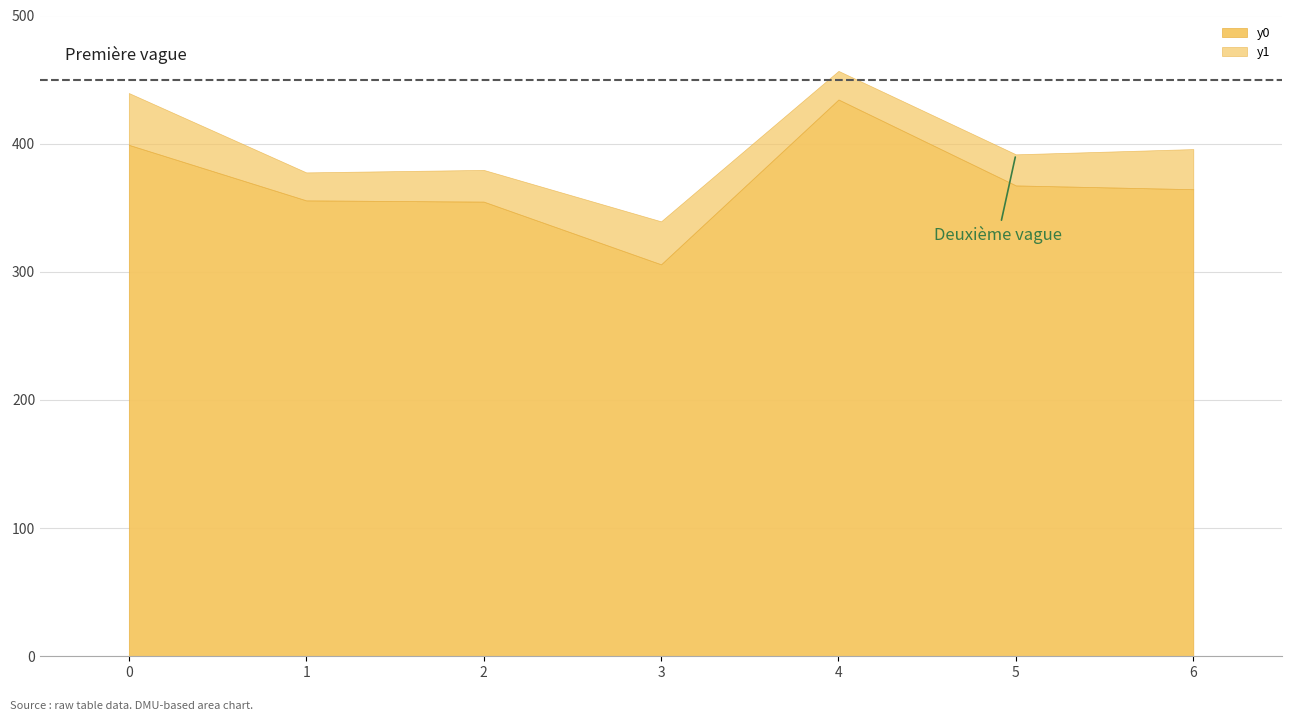

What is the difference between the y0 values at 3 and 0?

93.2